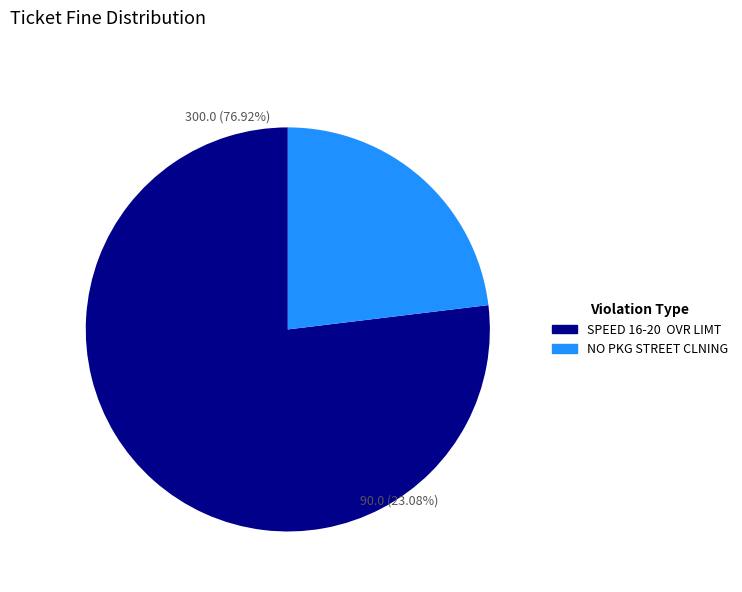

How many segments does this pie chart have?

2